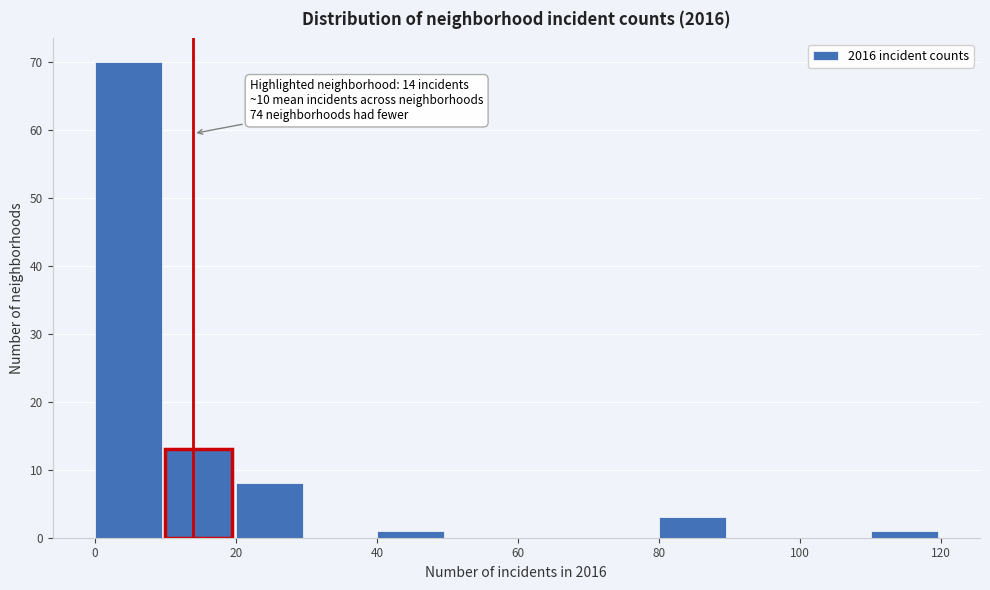

Which range on the x-axis has the tallest bar?

0 to 10